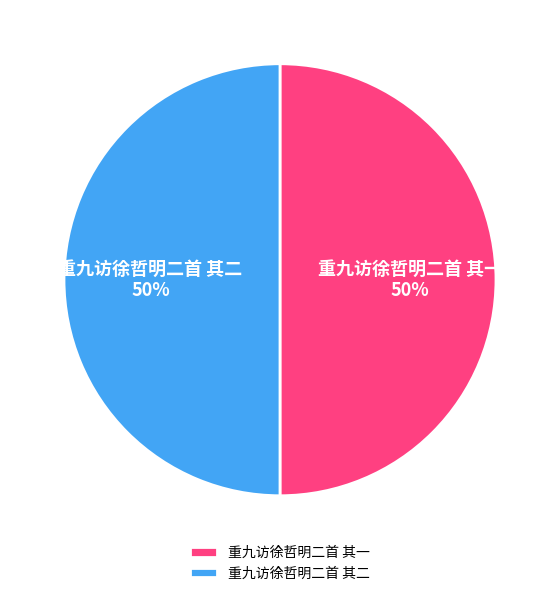

Combined, do 重九访徐哲明二首 其一 and 重九访徐哲明二首 其二 account for over 50%?

Yes